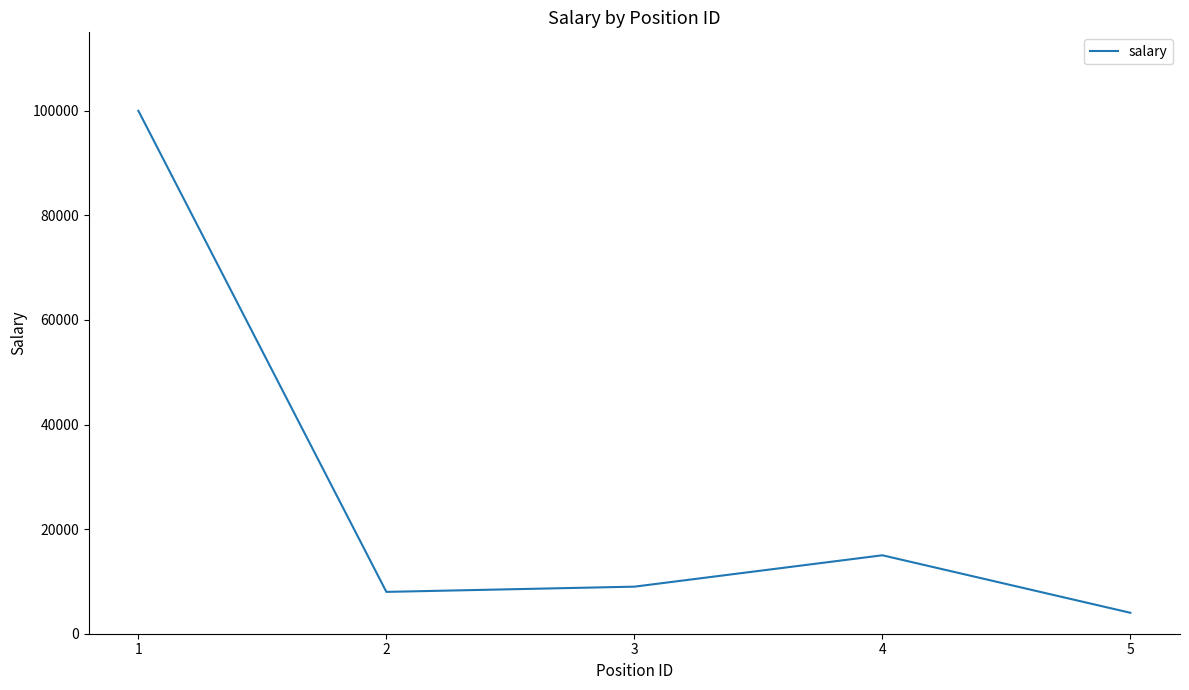

The chart shows a value of 3539 at 4. True or false?

False